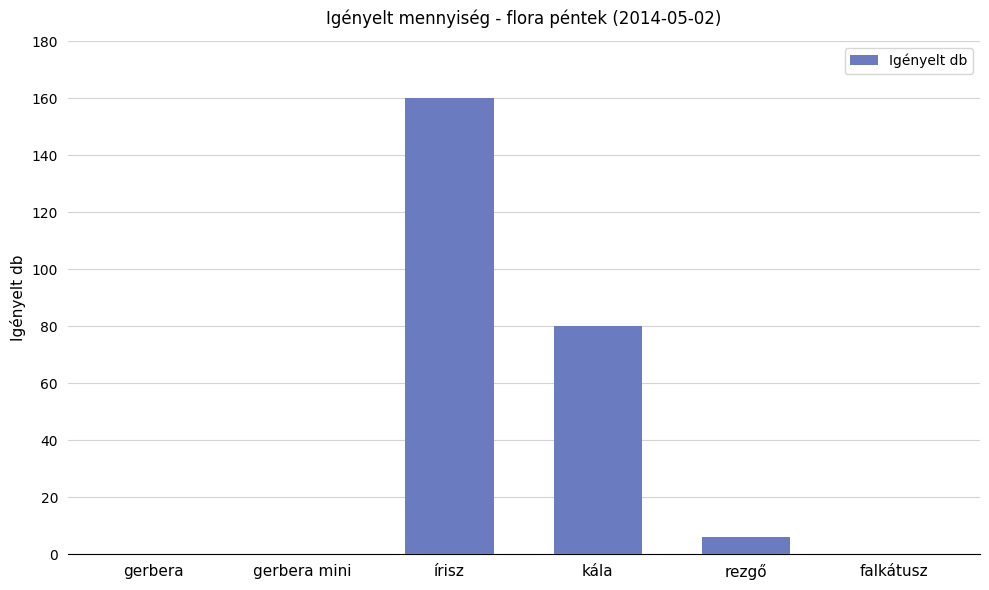

What is the sum of all values?

246